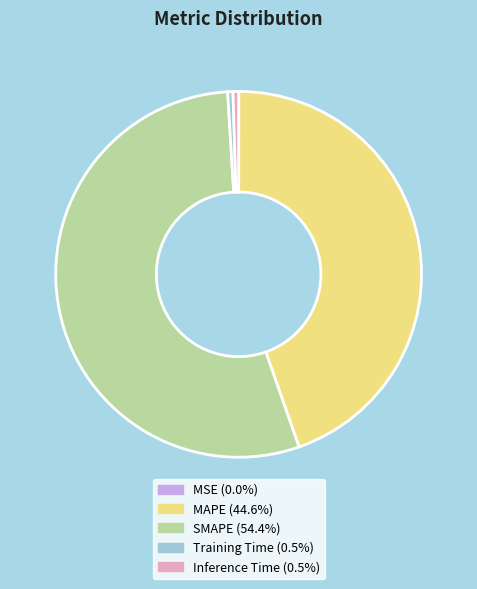

Which category has the biggest portion of the pie?

SMAPE